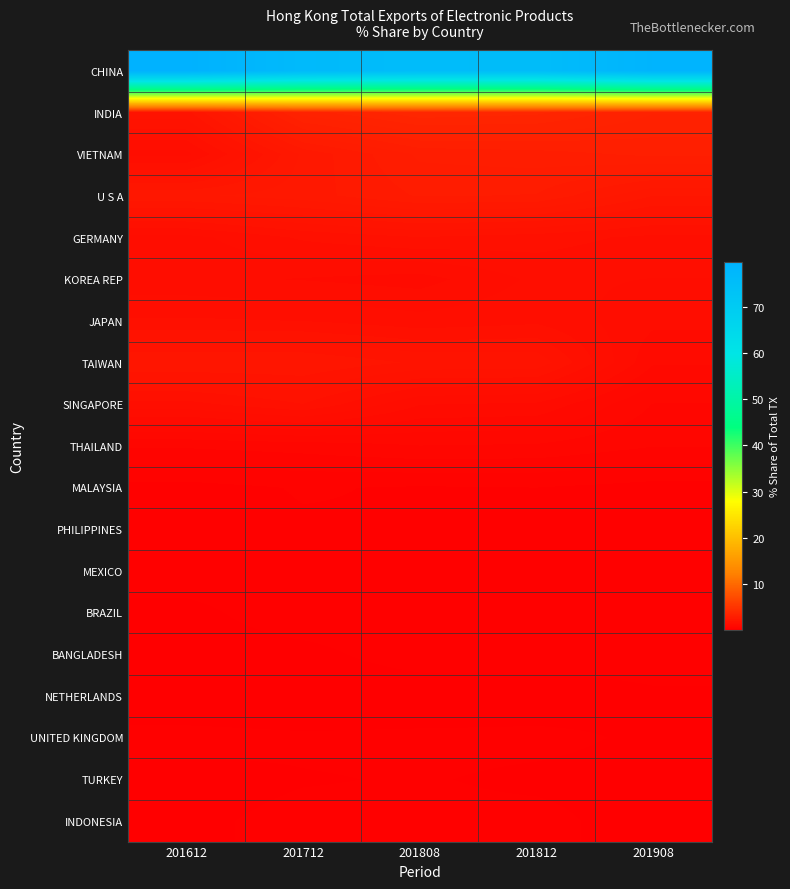

What is the maximum value shown in the chart?

79.7